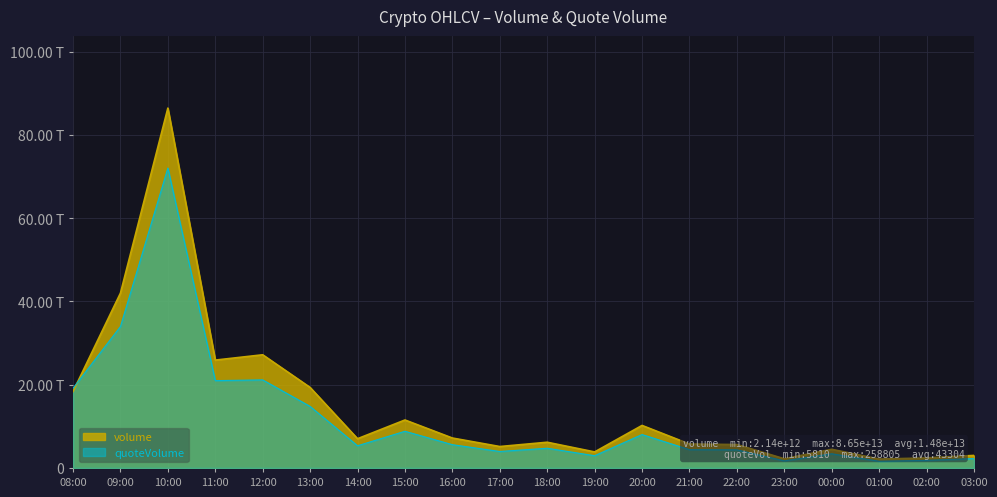

What are all the series names shown in the legend?

volume, quoteVolume